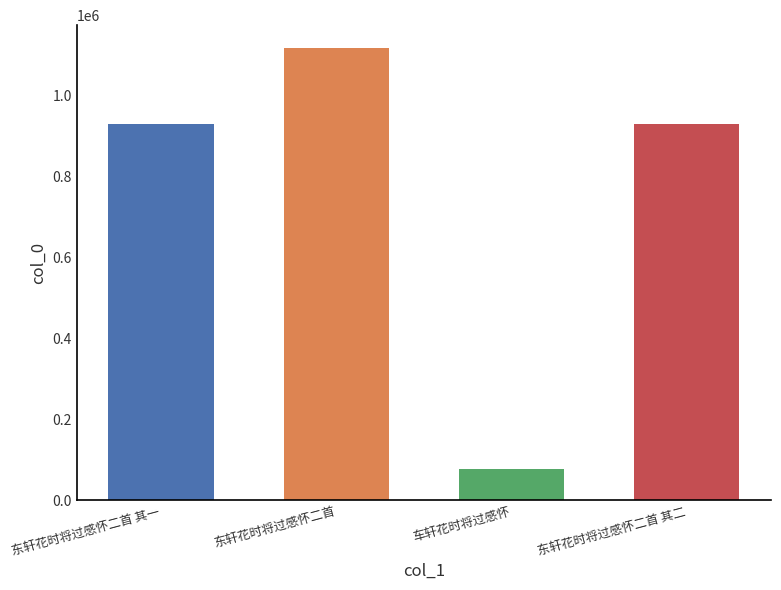

Count the number of categories in the chart.

4